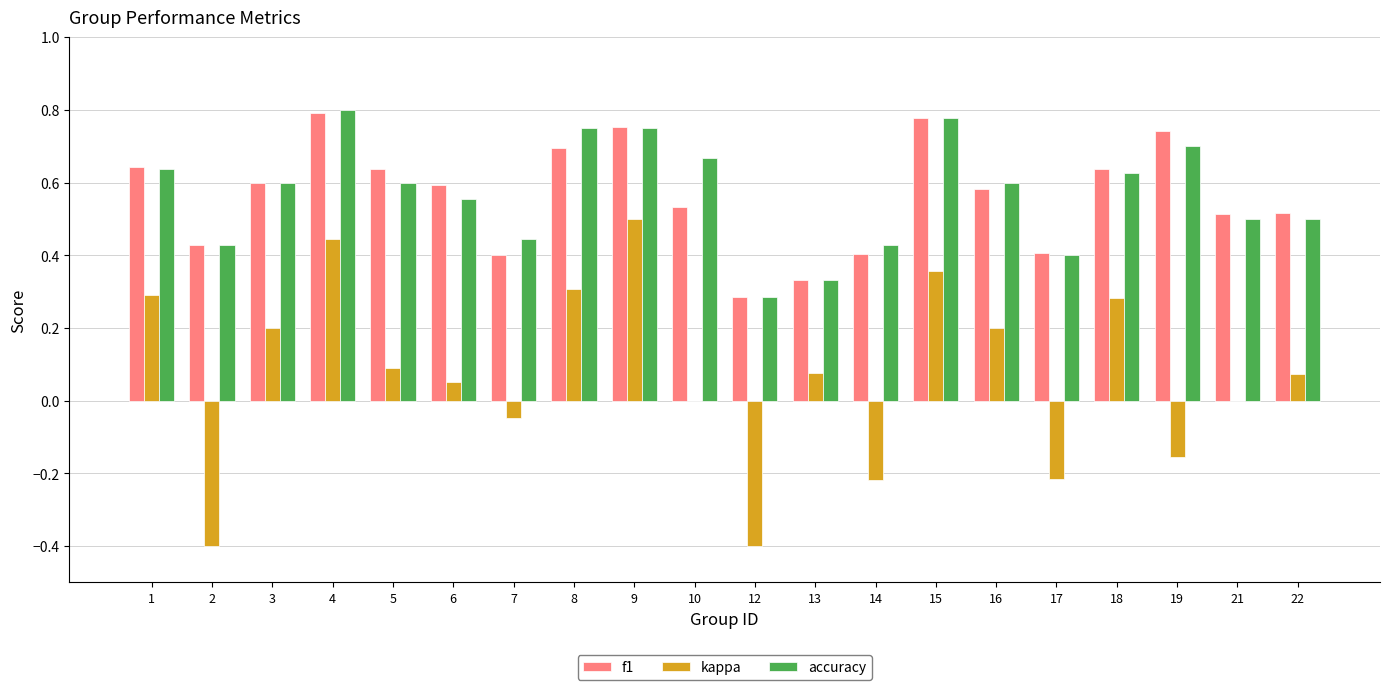

How many categories are shown in the chart?

20